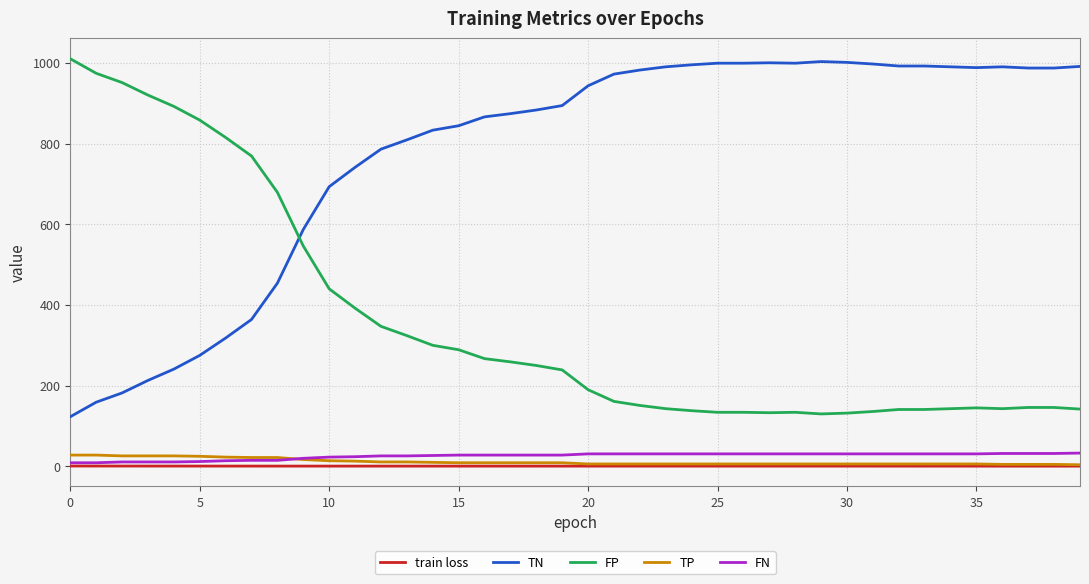

What is the maximum value shown in the chart?

1010.0